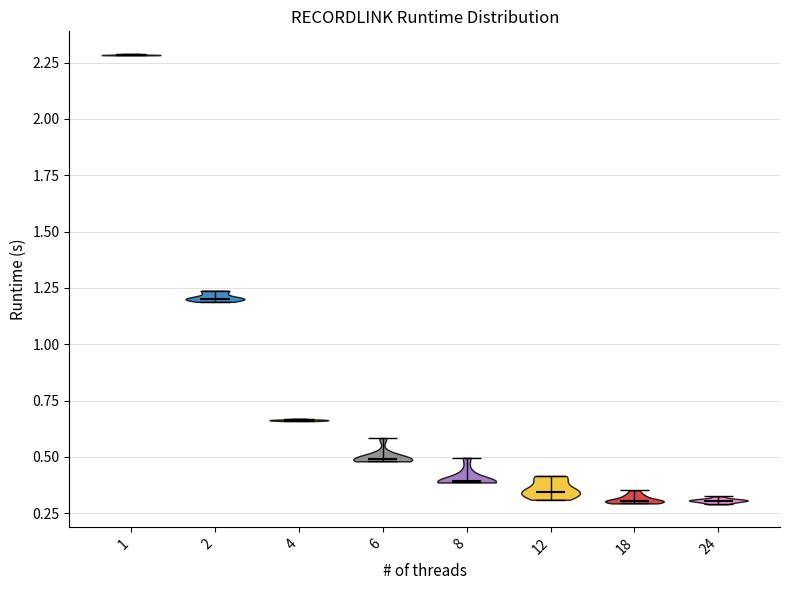

Where does the median line of the violin at x = 1 sit on the y-axis? The values are not printed on the chart, so give them approximately, as read against the axis.

2.30